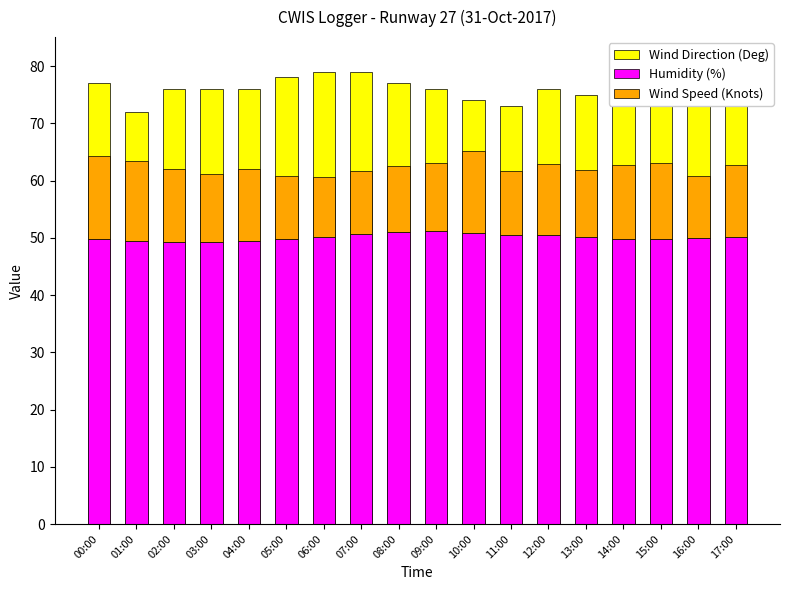

List the labels in order of Humidity (%) value, largest first.

09:00, 08:00, 10:00, 07:00, 11:00, 12:00, 13:00, 17:00, 06:00, 16:00, 00:00, 14:00, 05:00, 15:00, 04:00, 01:00, 02:00, 03:00